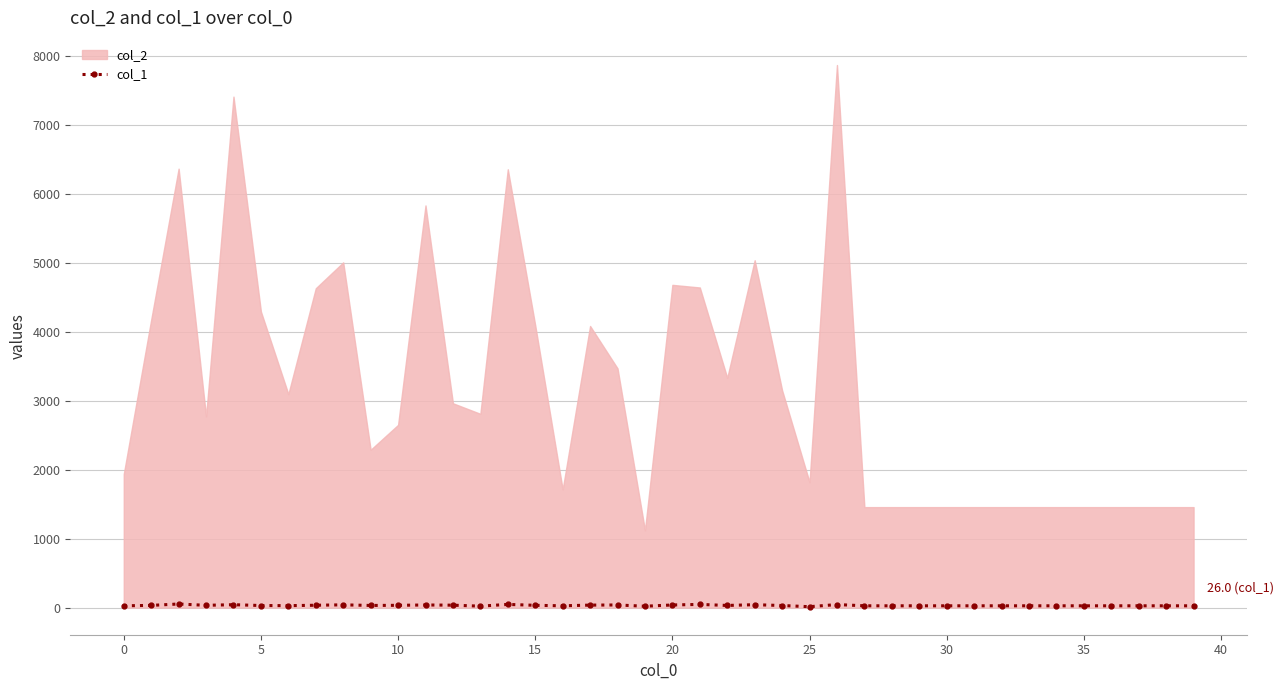

What is the sum of all values?

1256